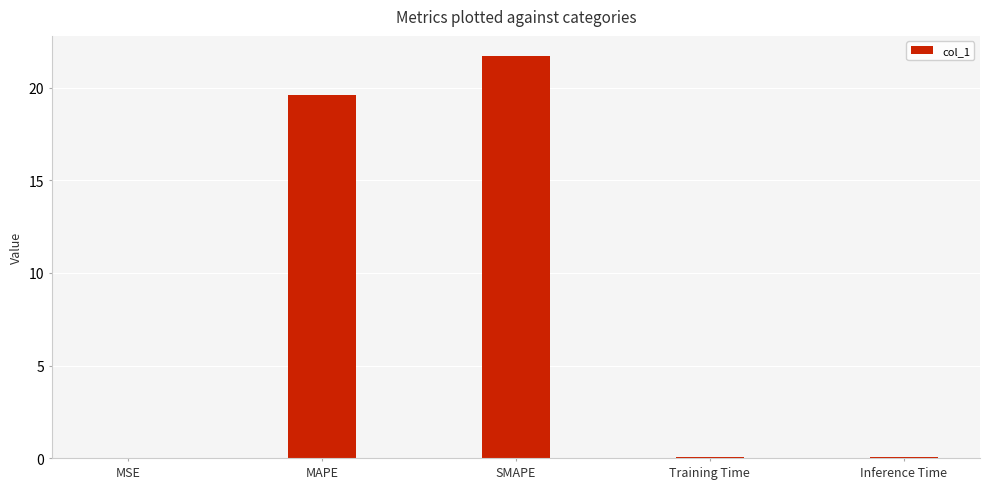

Are the bars horizontal?

No